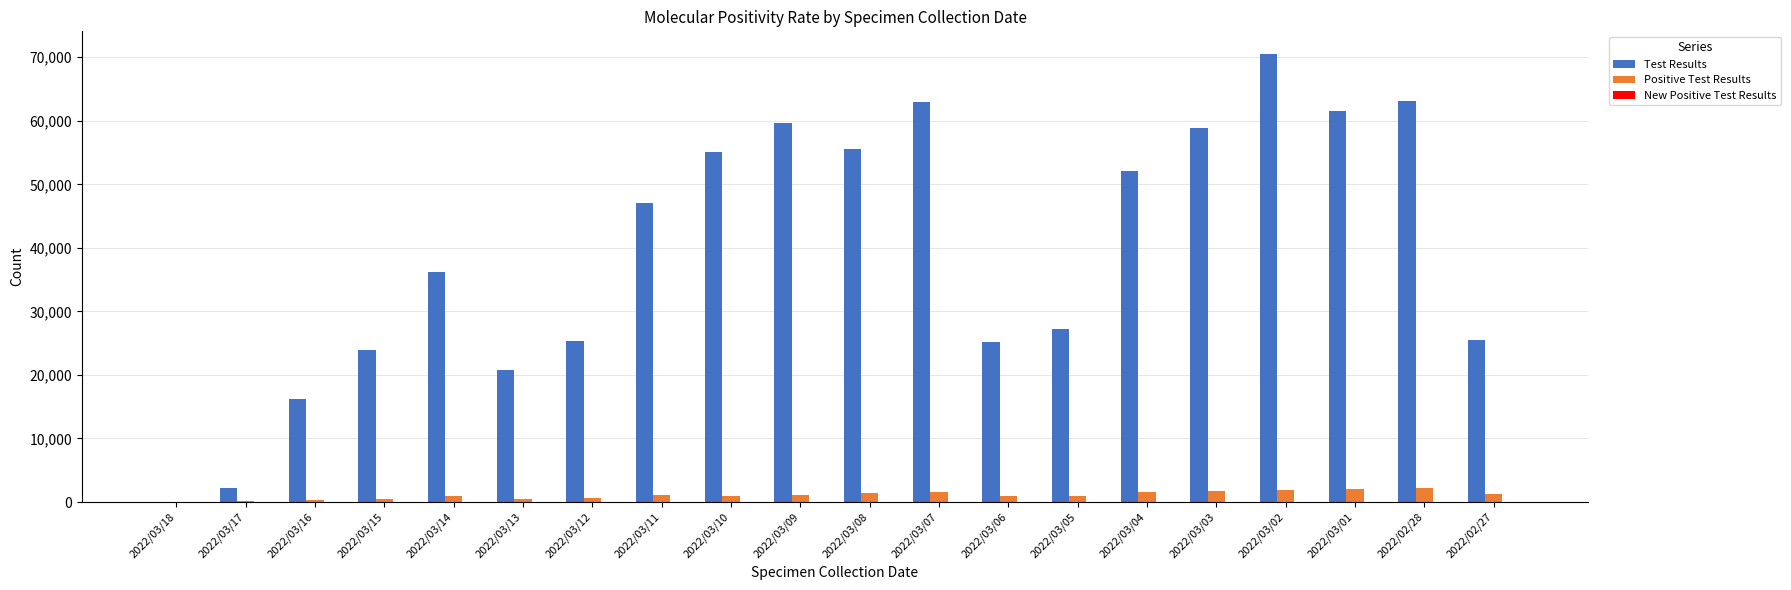

Which series changed the most between 2022/03/15 and 2022/03/11?

Test Results